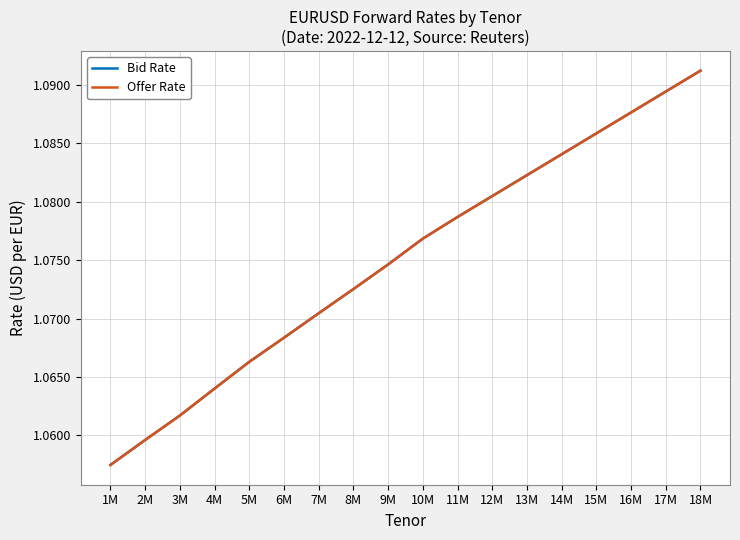

What is the greatest value displayed?

1.1